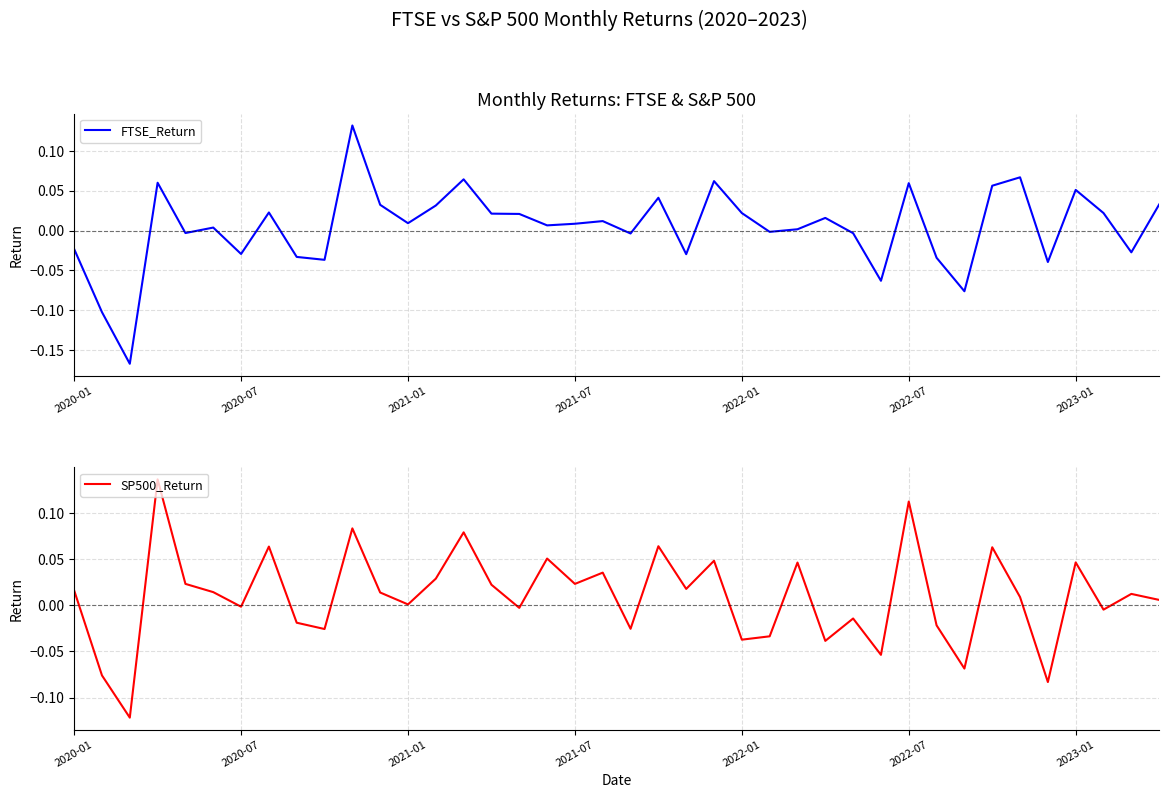

Between which two adjacent categories do SP500_Return and FTSE_Return first intersect?

9 and 10